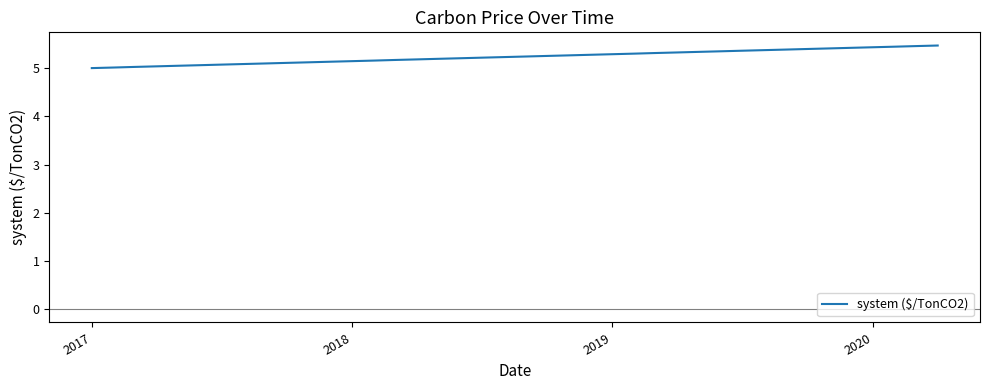

What is the difference between the maximum and minimum values?

0.5